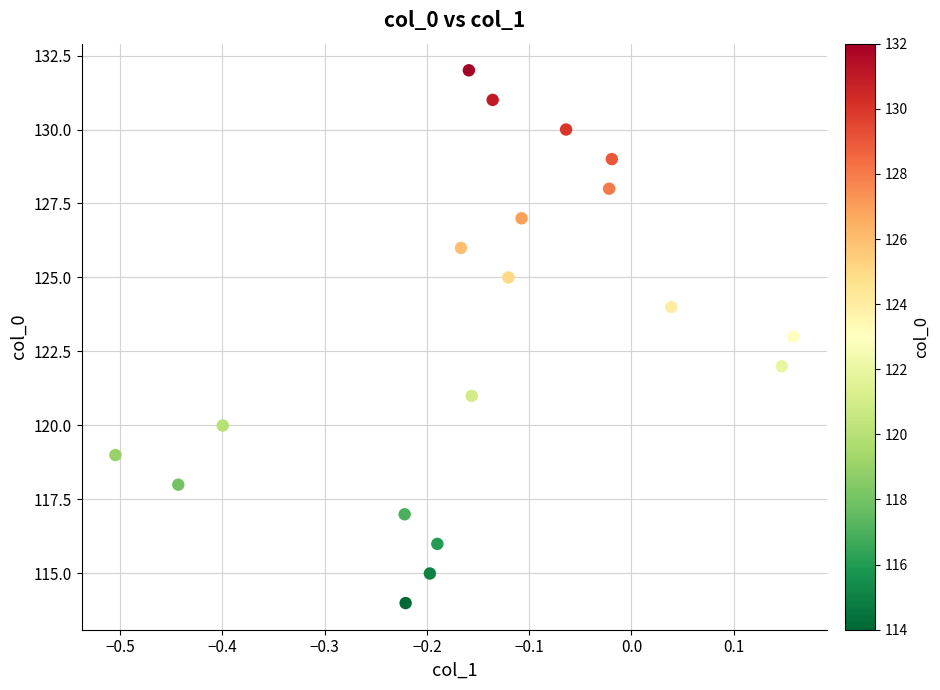

What is the range of Y values (max minus min)?

18